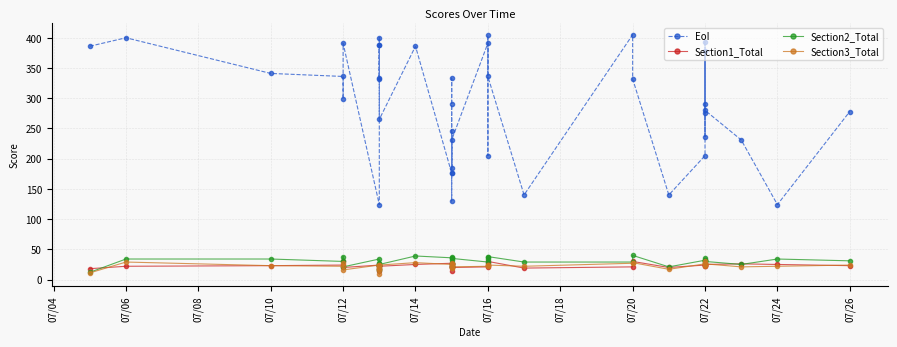

What is the total value across all series at 07/04?

427